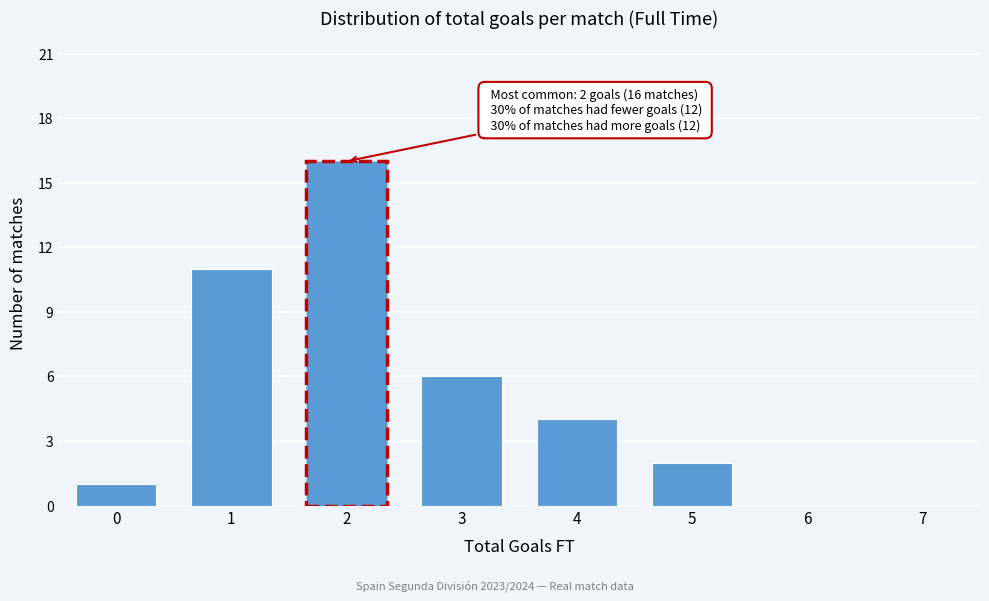

Reading right to left, what are all the values shown in this chart?

7=0	6=0	5=2	4=4	3=6	2=16	1=11	0=1